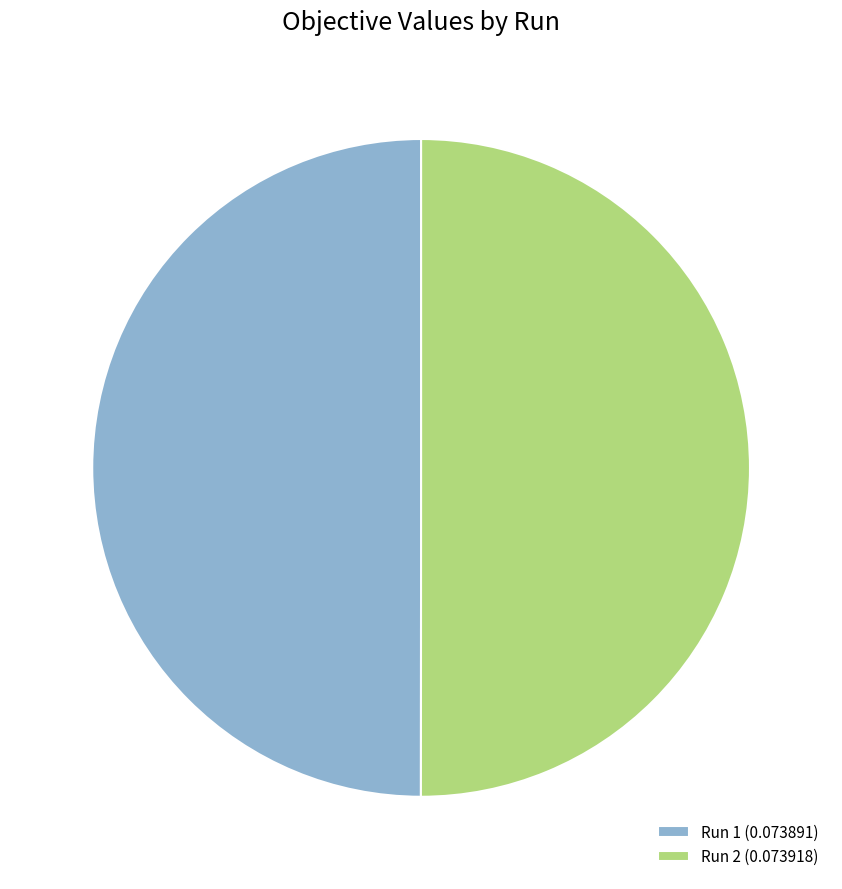

Do Run 2 (0.073918) and Run 1 (0.073891) together represent more than half of the pie?

Yes